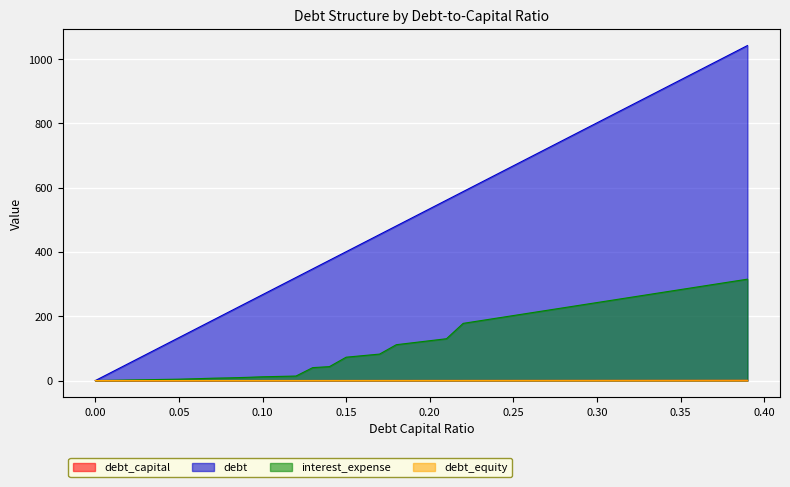

Which series changed the most between 0.11 and 0.3?

debt